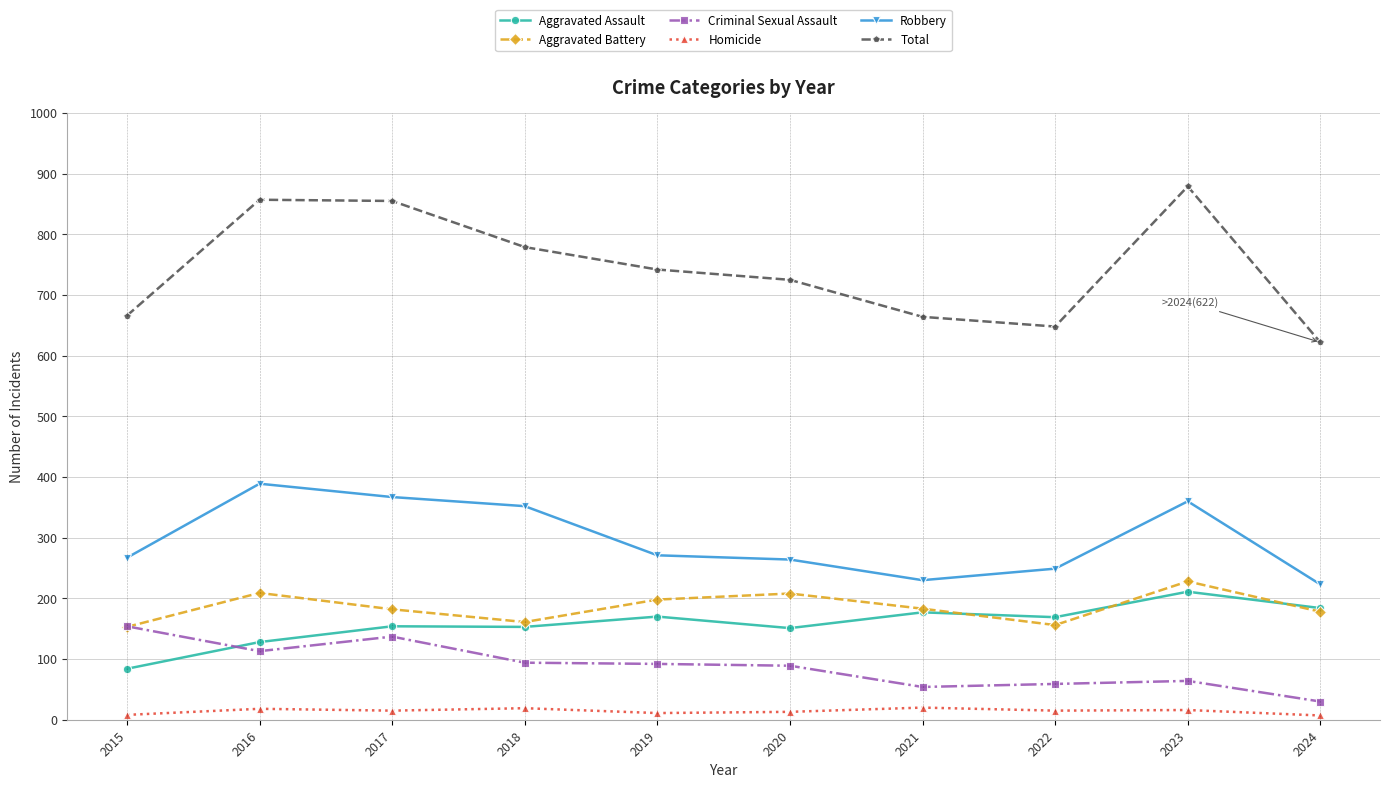

What are all the series names shown in the legend?

Aggravated Assault, Aggravated Battery, Criminal Sexual Assault, Homicide, Robbery, Total